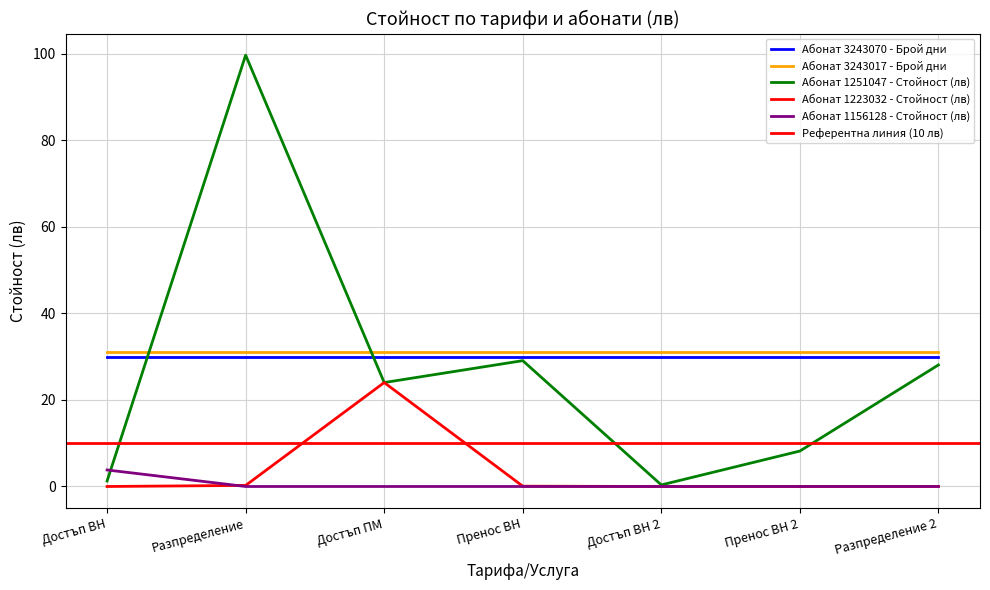

Does the chart have visible grid lines?

Yes